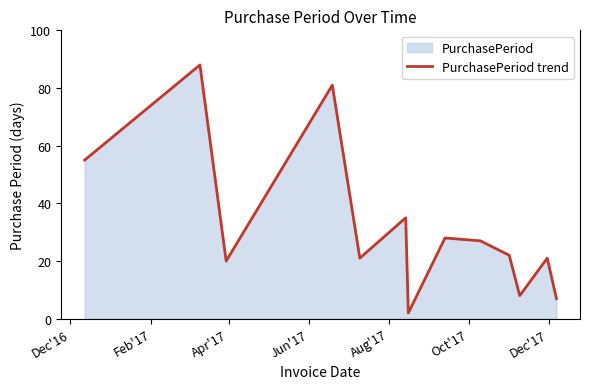

What is the difference between the maximum and minimum values?

86